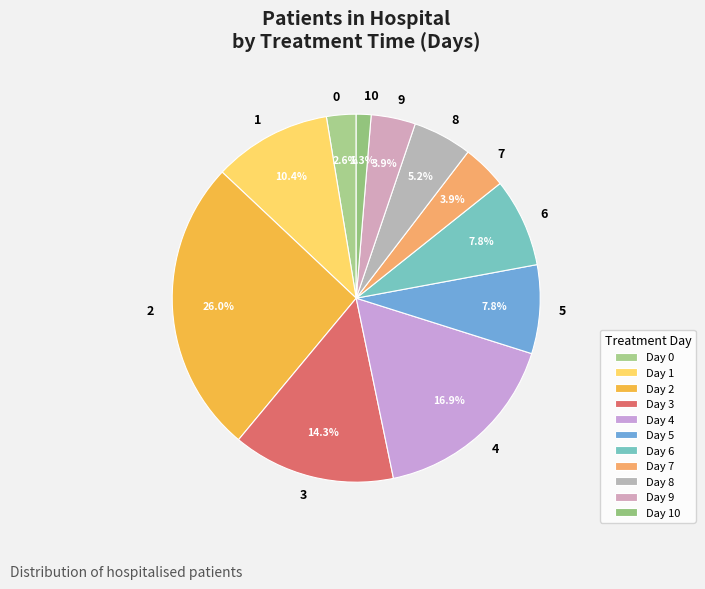

Combined, do 1 and 10 account for over 50%?

No